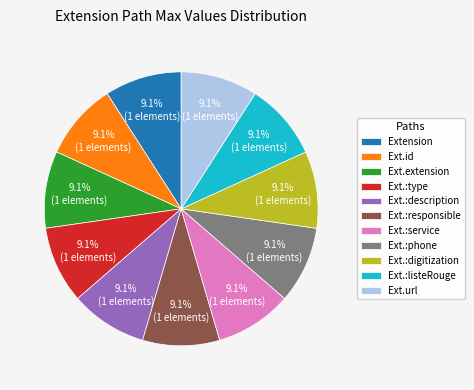

Is there a majority slice in this chart?

No